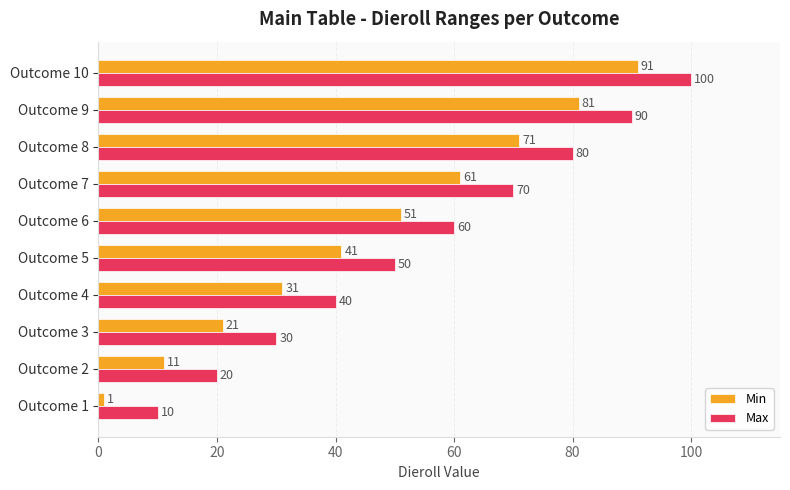

Which label corresponds to the largest value in the chart?

Outcome 10